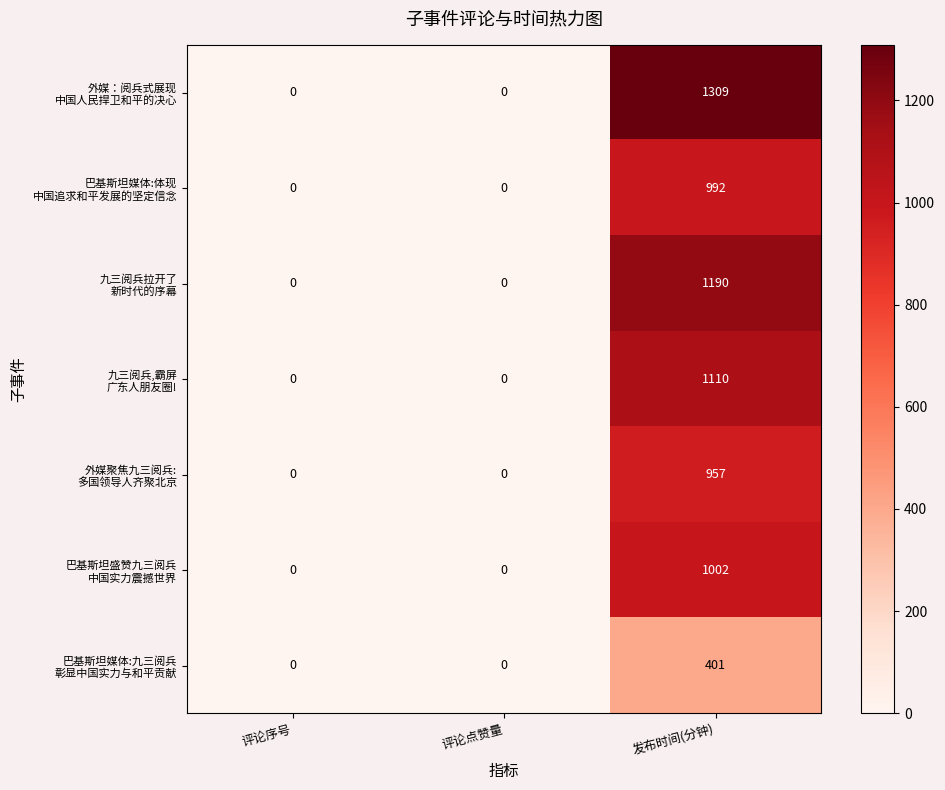

How many categories are shown in the chart?

3